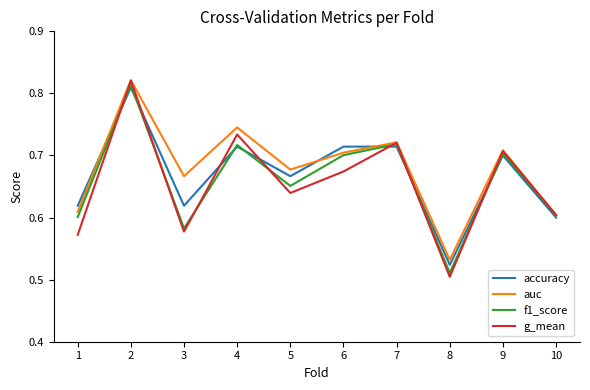

True or false: accuracy has more than 2 interior local peaks.

True